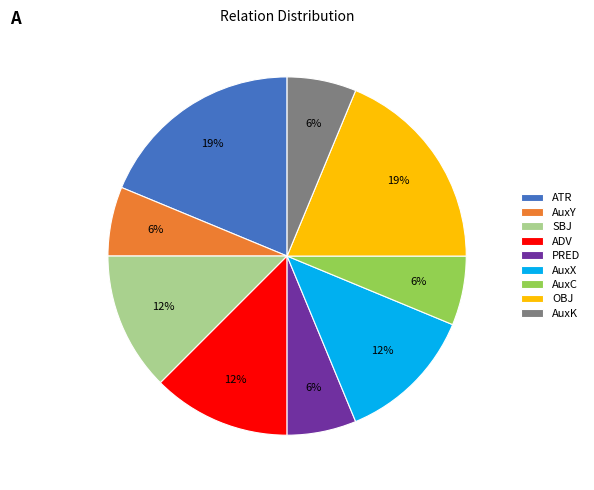

To the nearest percent, what is the average slice percentage?

11%